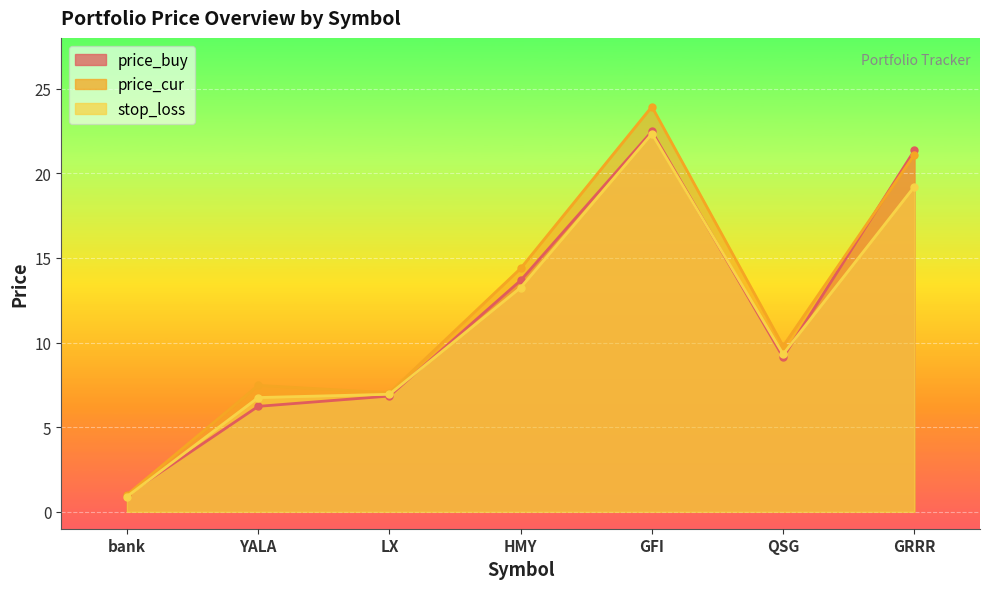

True or false: price_cur and stop_loss cross at least once.

False